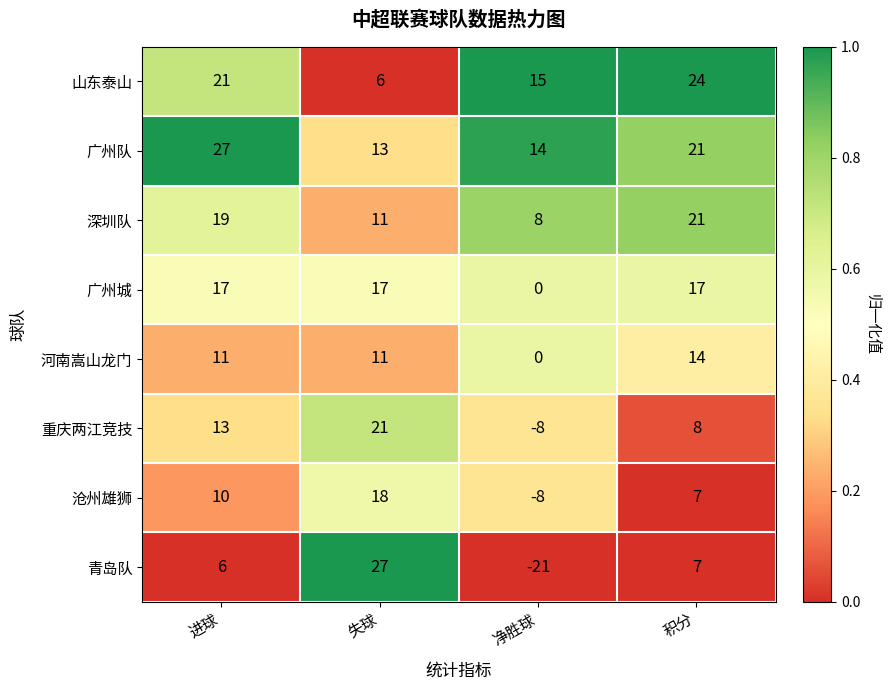

Which series has the largest total across all categories?

广州队